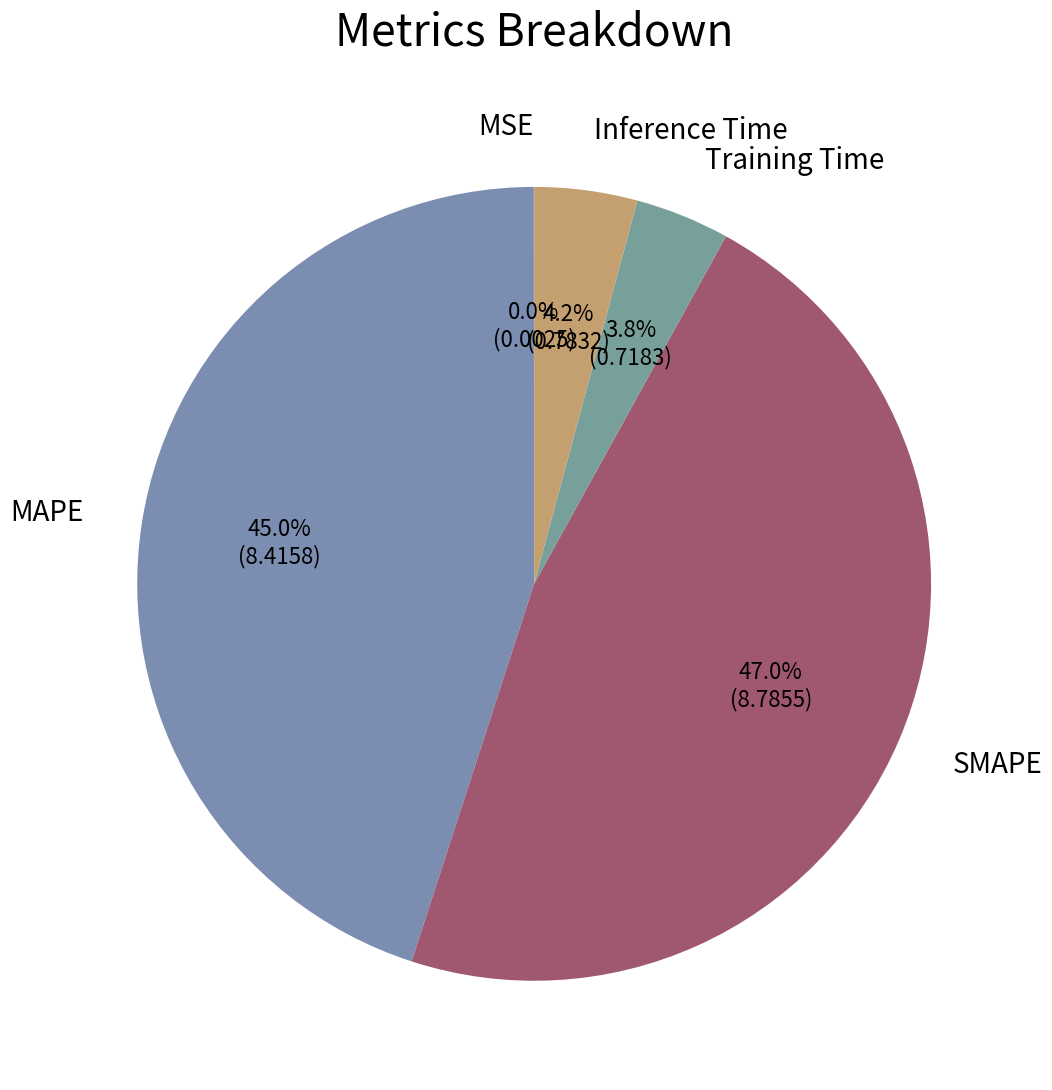

To the nearest percent, what is the combined percentage of MAPE and SMAPE?

92%